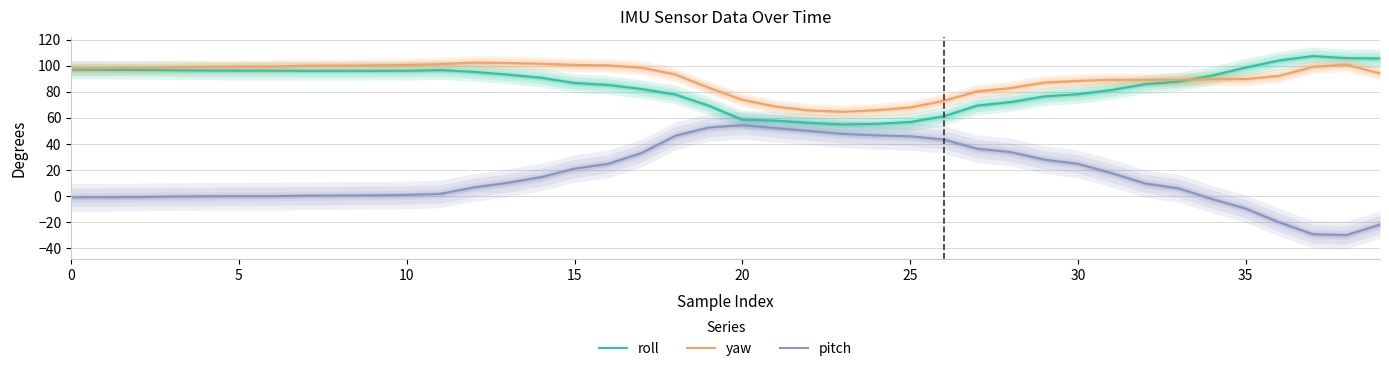

At how many categories does at least one series exceed 102?

6